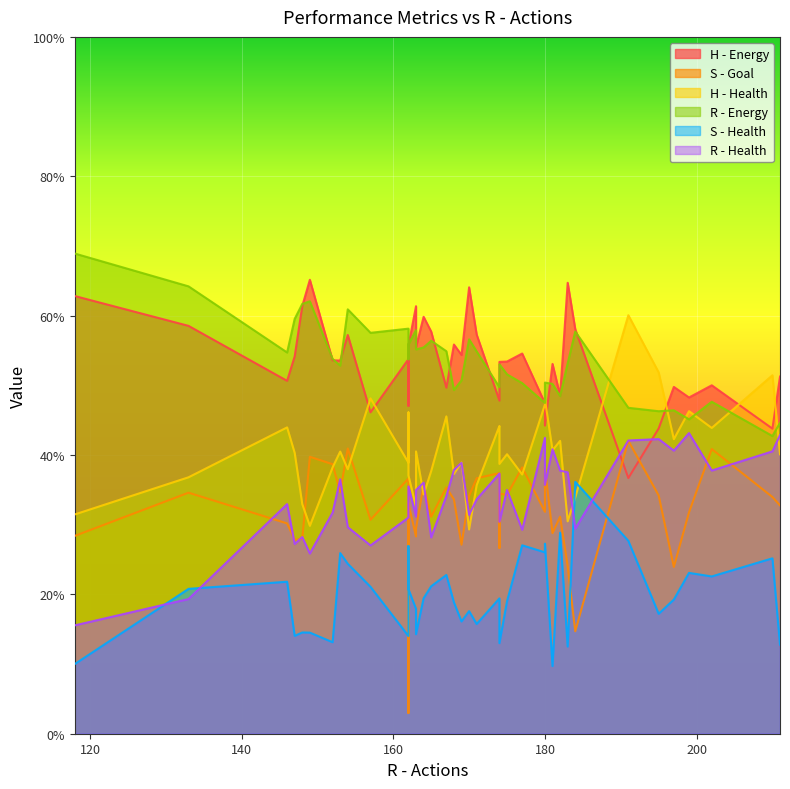

Rank the series by their maximum value, from lowest to highest.

S - Health, S - Goal, R - Health, H - Health, H - Energy, R - Energy